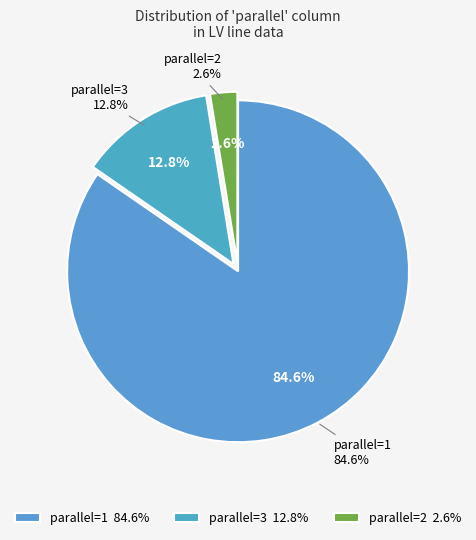

To the nearest percent, what percentage of the pie is 1?

85%